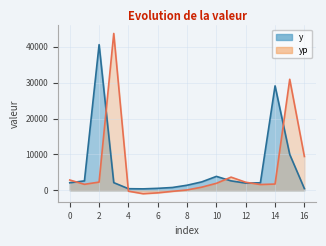

How many categories are shown in the chart?

17